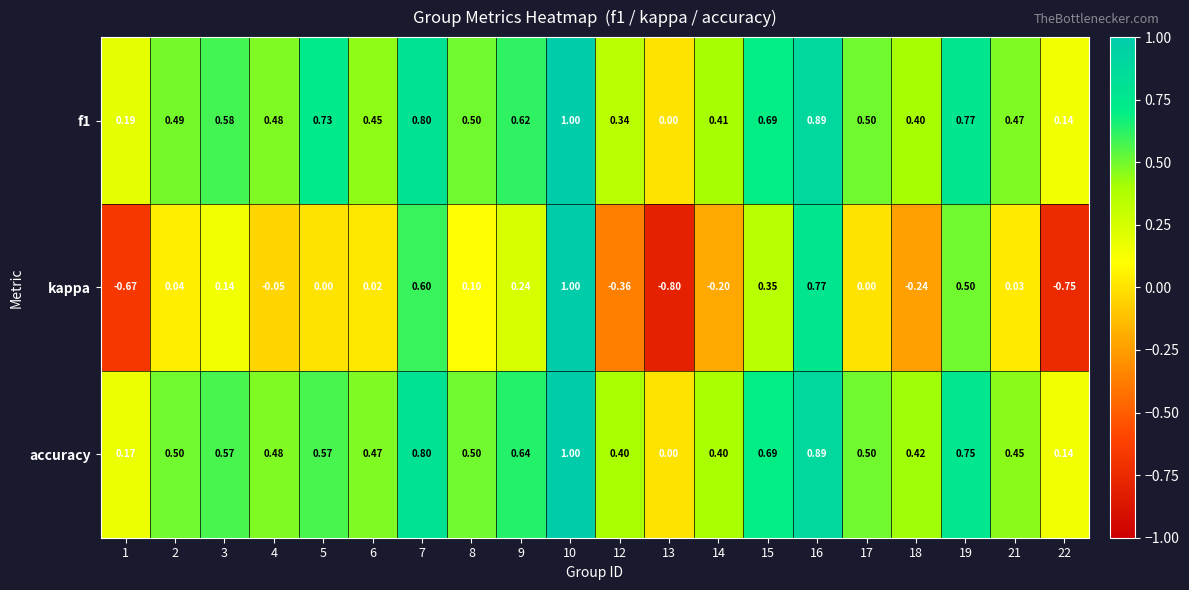

At which category is the sum across all series the highest?

10